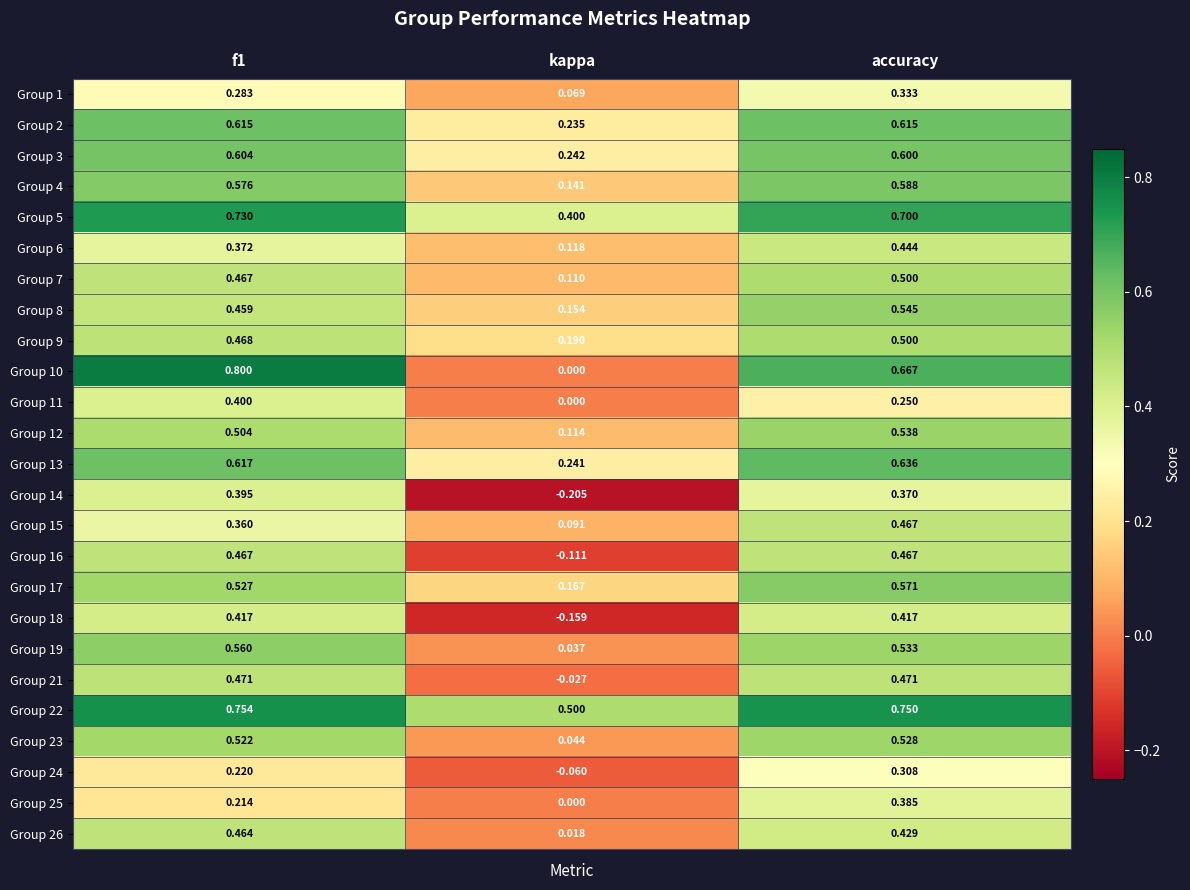

Where is Group 9 nearest to the value 0?

kappa